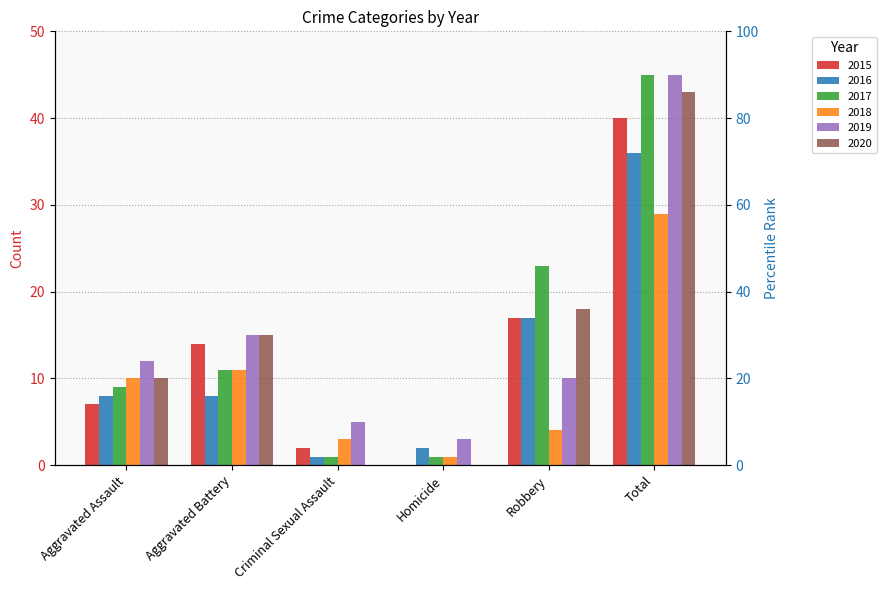

Reading right to left, list all the values displayed in this chart.

2015: 40	17	0	2	14	7
2016: 36	17	2	1	8	8
2017: 45	23	1	1	11	9
2018: 29	4	1	3	11	10
2019: 45	10	3	5	15	12
2020: 43	18	0	0	15	10